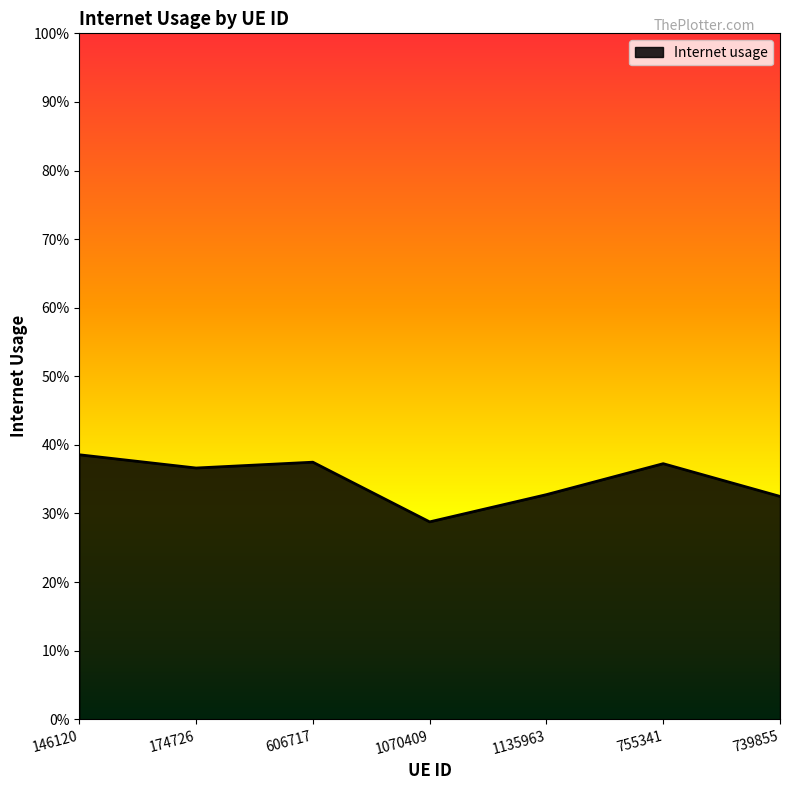

What is the sum of the values at 739855 and 755341?

0.7